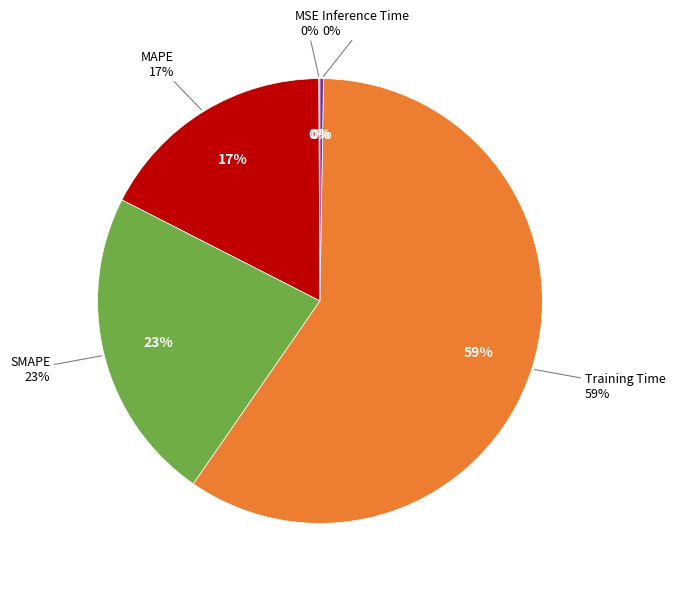

What is the majority slice?

Training Time